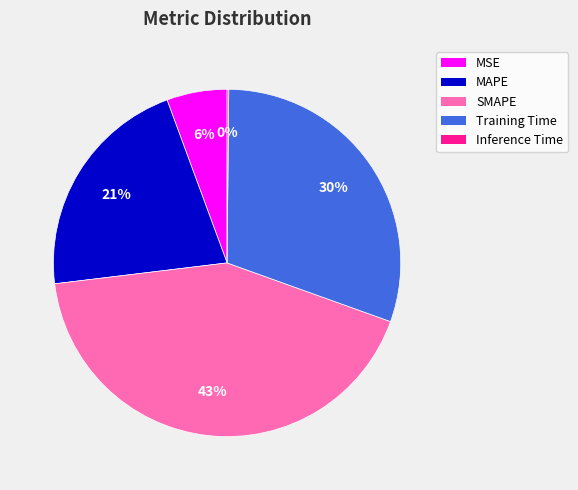

Between MAPE and MSE, which is larger?

MAPE